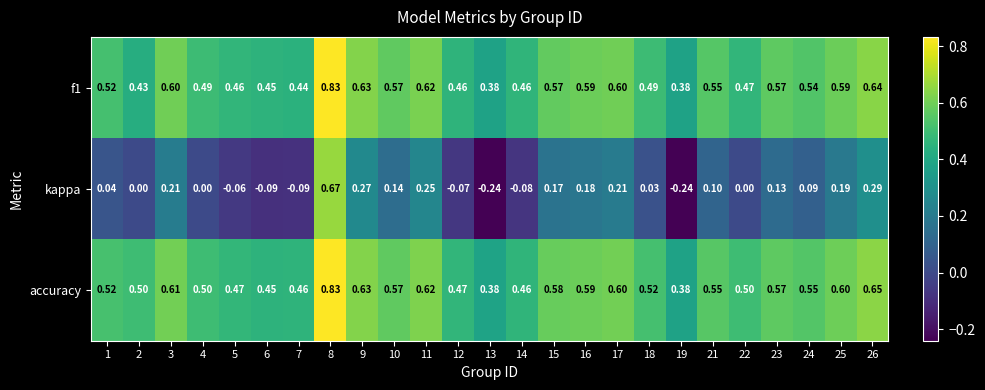

Which series changed the most between 1 and 4?

kappa